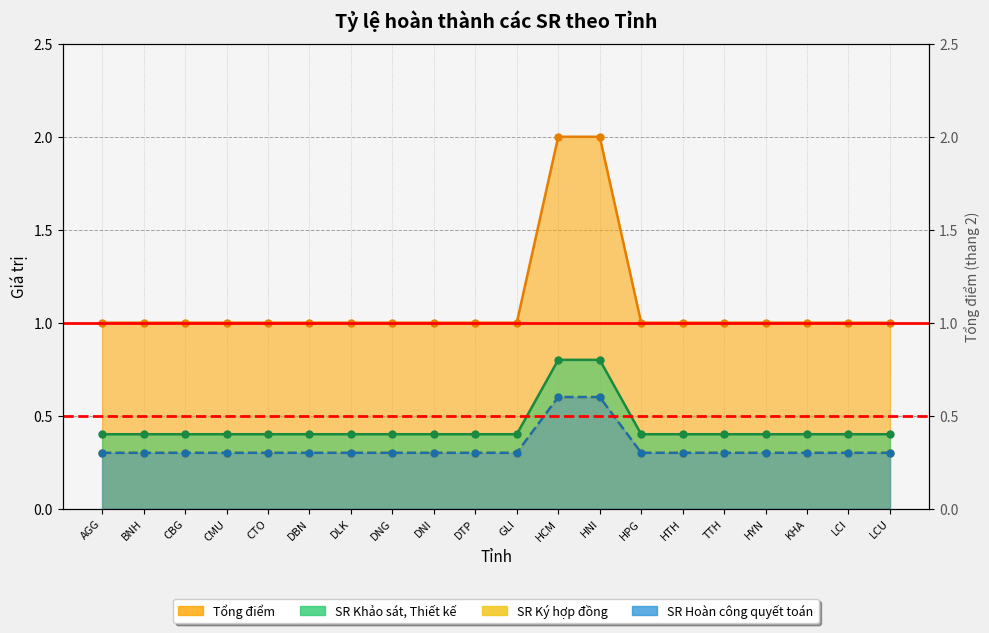

What is the smallest value displayed?

0.3